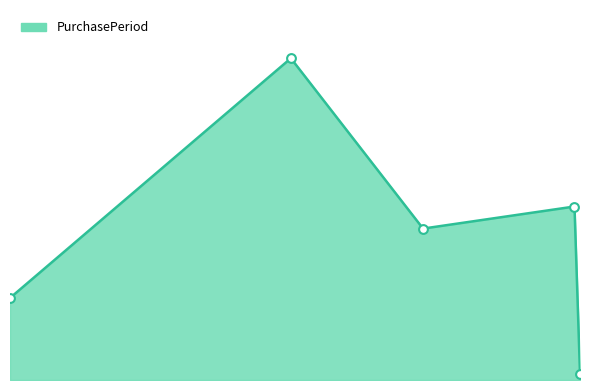

Approximately how many times larger is the value at 2015-08-27 compared to 2016-03-18?

0.3